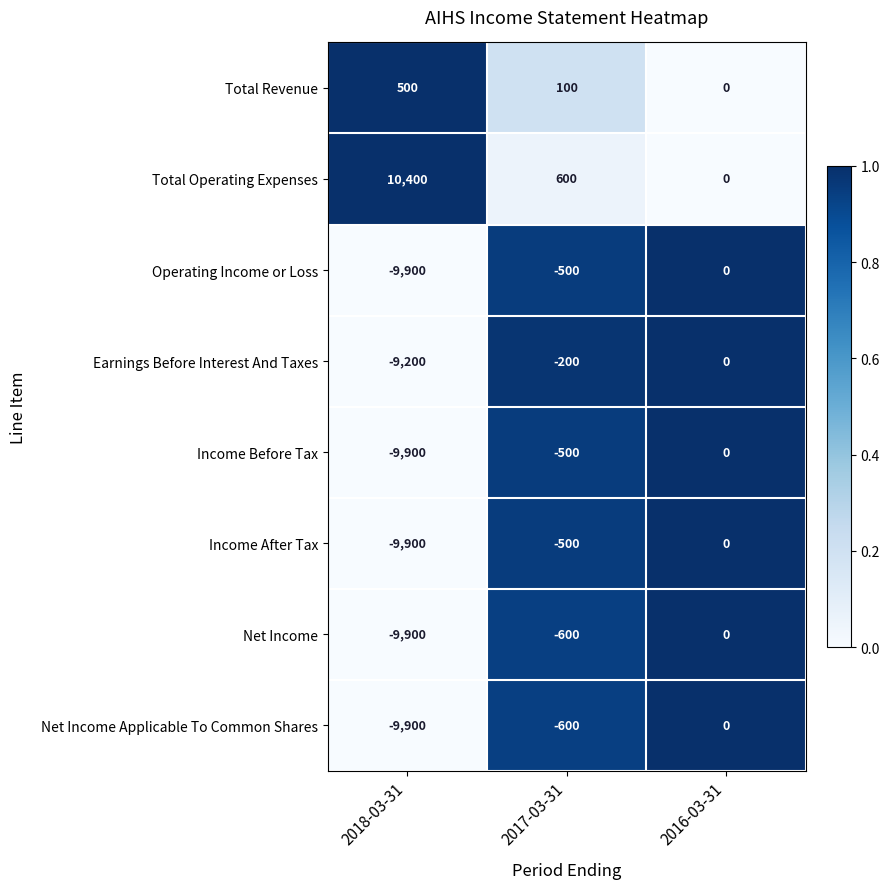

At which category is the sum across all series the highest?

2016-03-31